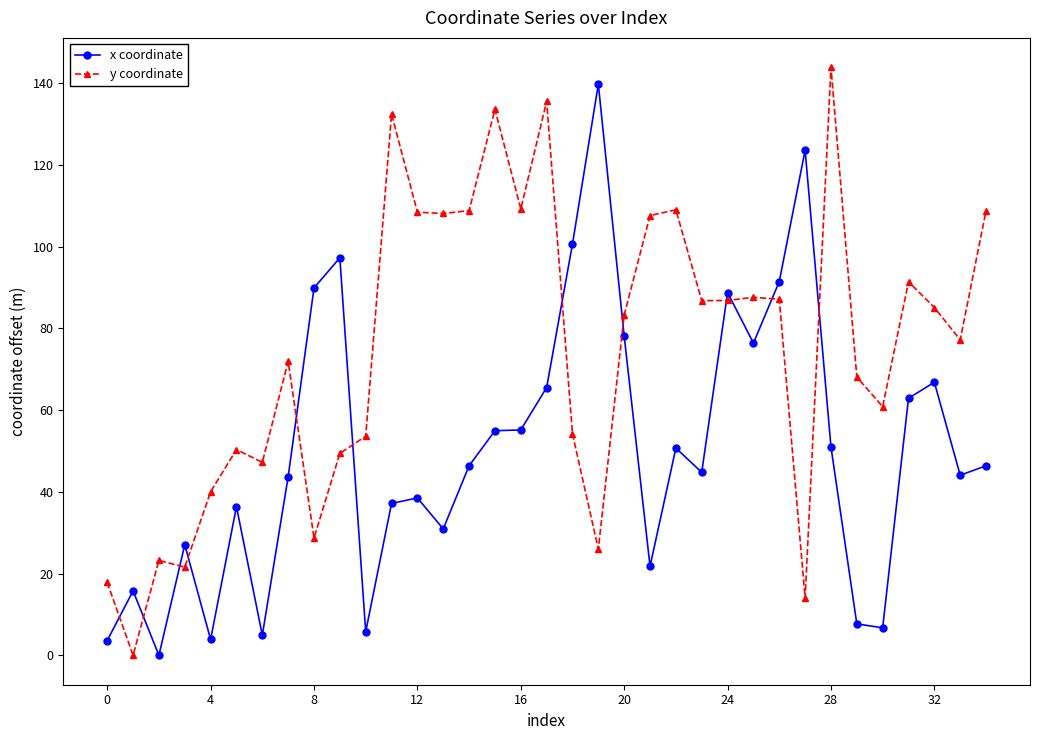

What is the value of the x coordinate point at the 14th from the left?

30.9